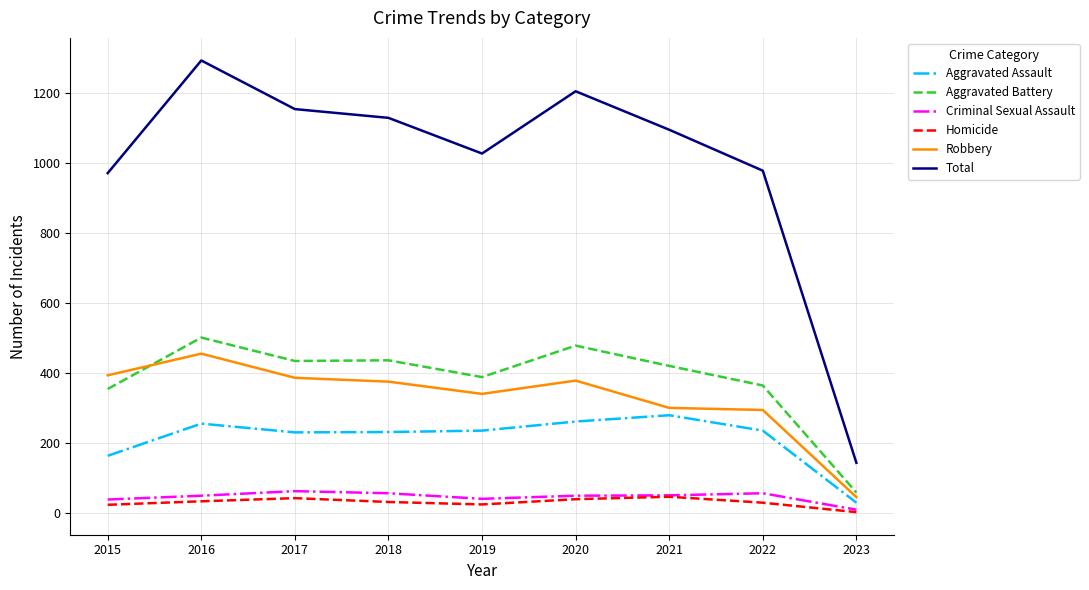

Which category has the highest value across all series?

2016